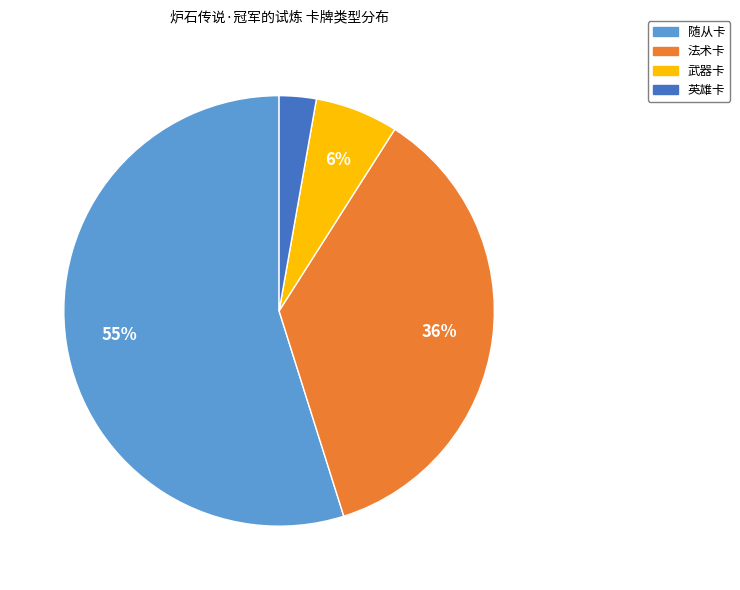

The 随从卡 slice represents 55% of the pie. True or false?

True